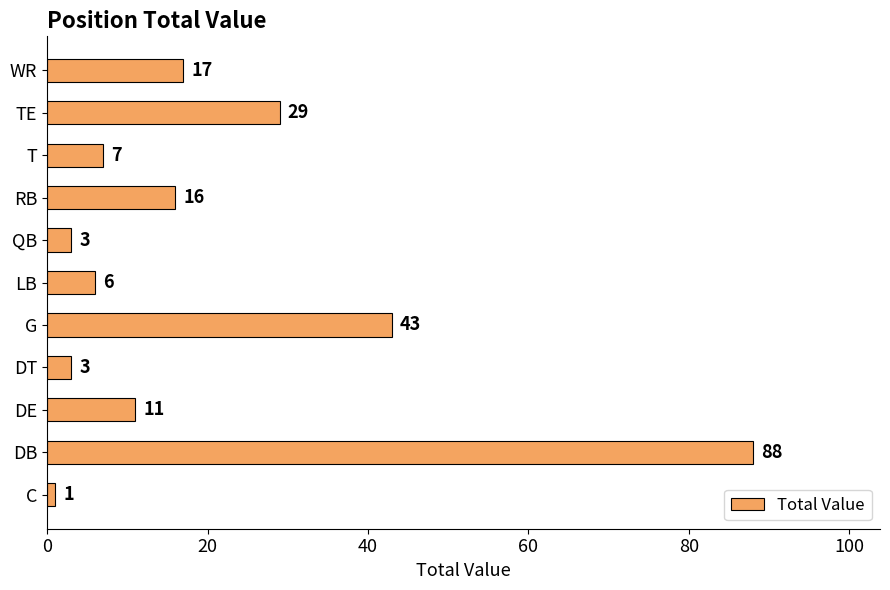

Is it true that the value at DE is 11?

True